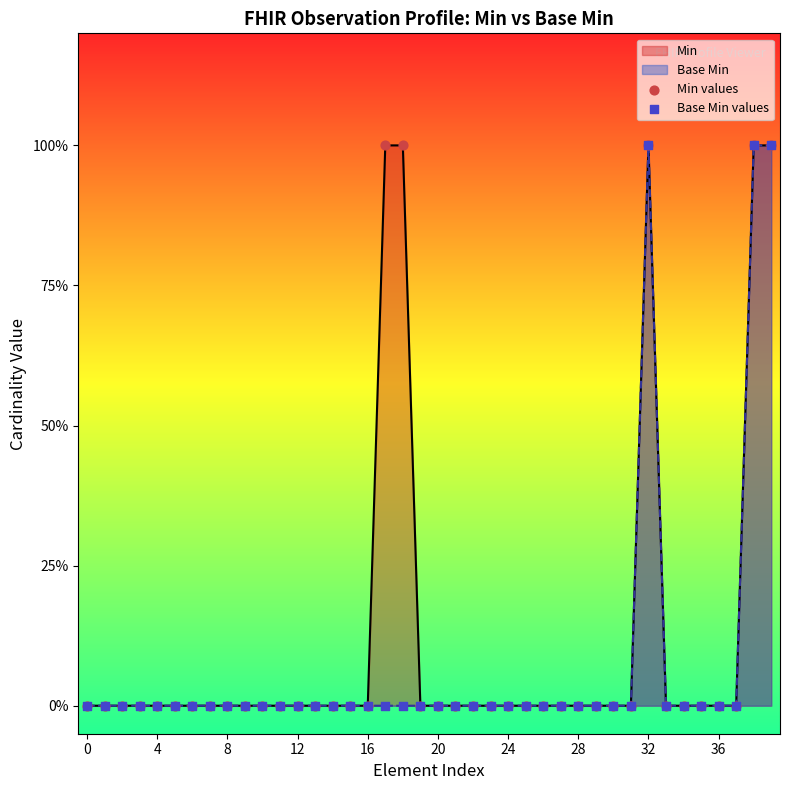

At how many categories does at least one series exceed 0?

5